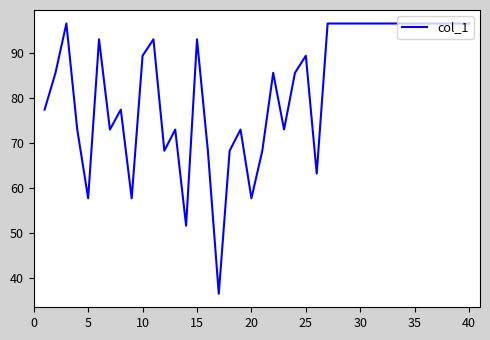

How many categories are shown in the chart?

40